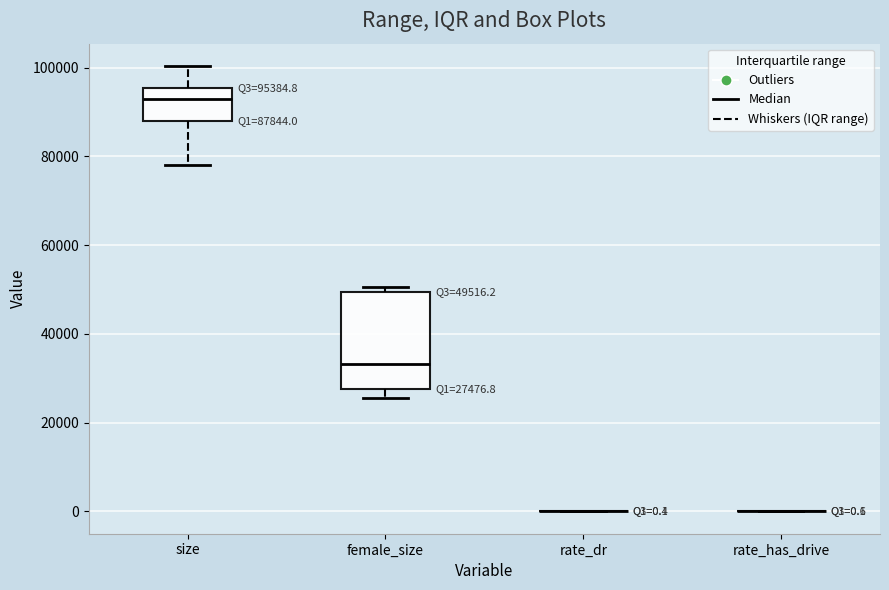

Which box is the tallest, from its lower edge to its upper edge?

female_size